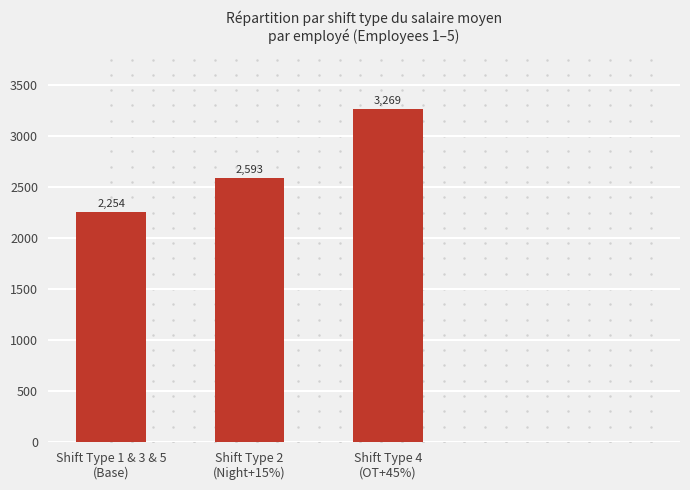

How many data points are above 2592?

2